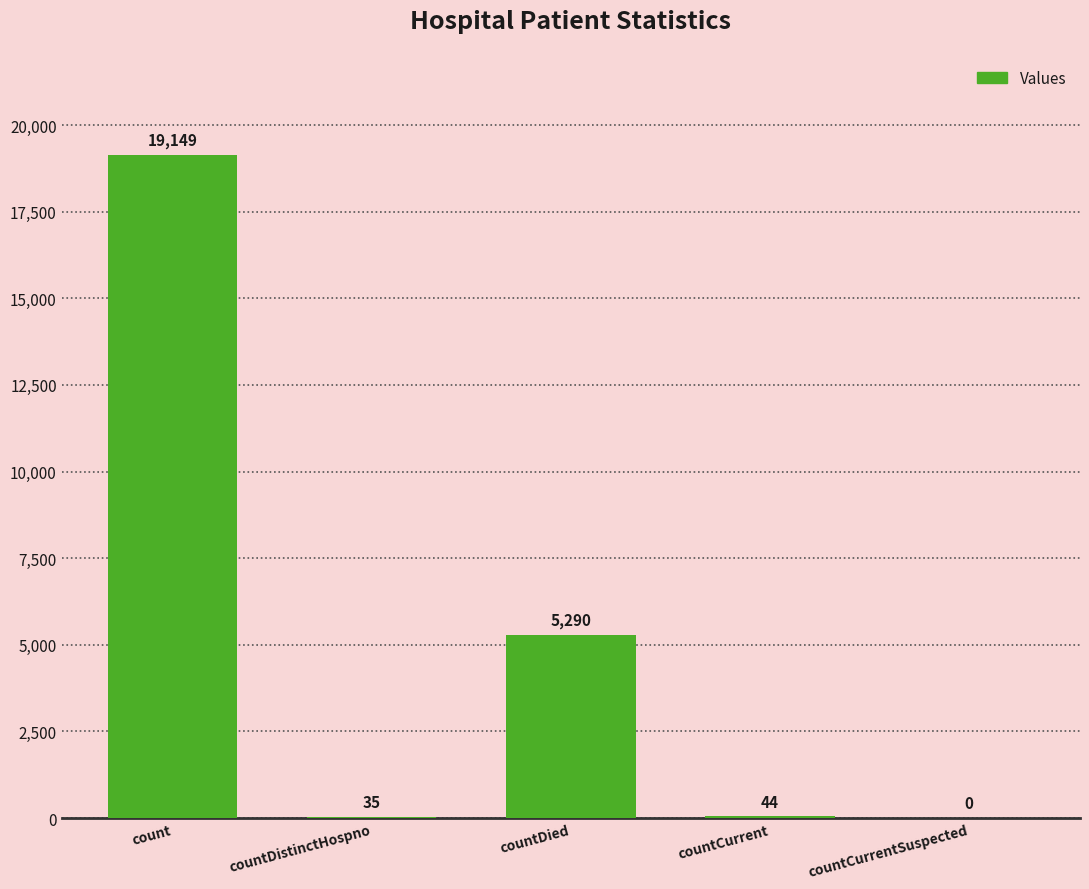

Count the number of data series in this chart.

1